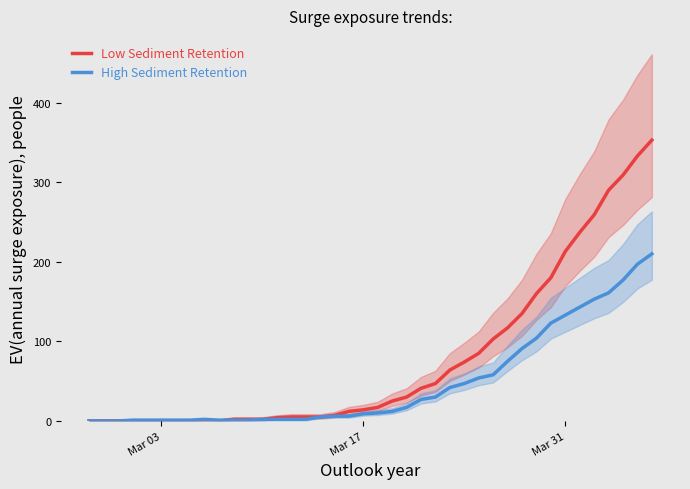

Reading right to left, transcribe all the data shown in this chart.

Low Sediment Retention: 353	333	309	290	259	237	213	180	160	135	117	103	85	74	64	47	41	30	25	17	14	12	7	5	5	5	4	2	2	2	0	0	0	0	0	0	0	0	0	0
High Sediment Retention: 210	197	177	161	153	143	133	123	104	91	75	58	54	47	42	30	27	17	12	10	9	6	6	5	2	2	2	2	1	1	1	2	1	1	1	1	1	0	0	0